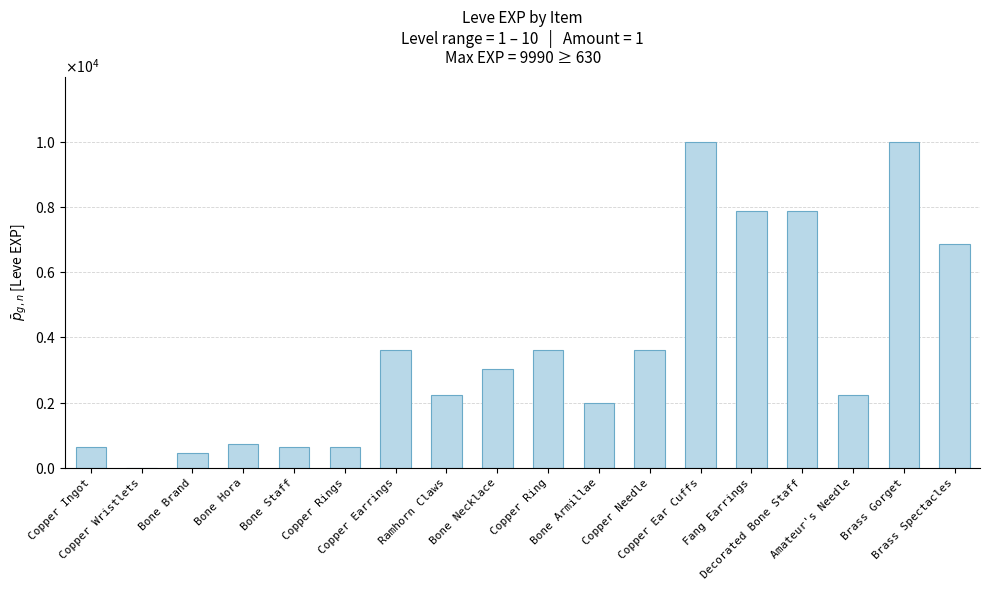

How many bars are there in total?

18